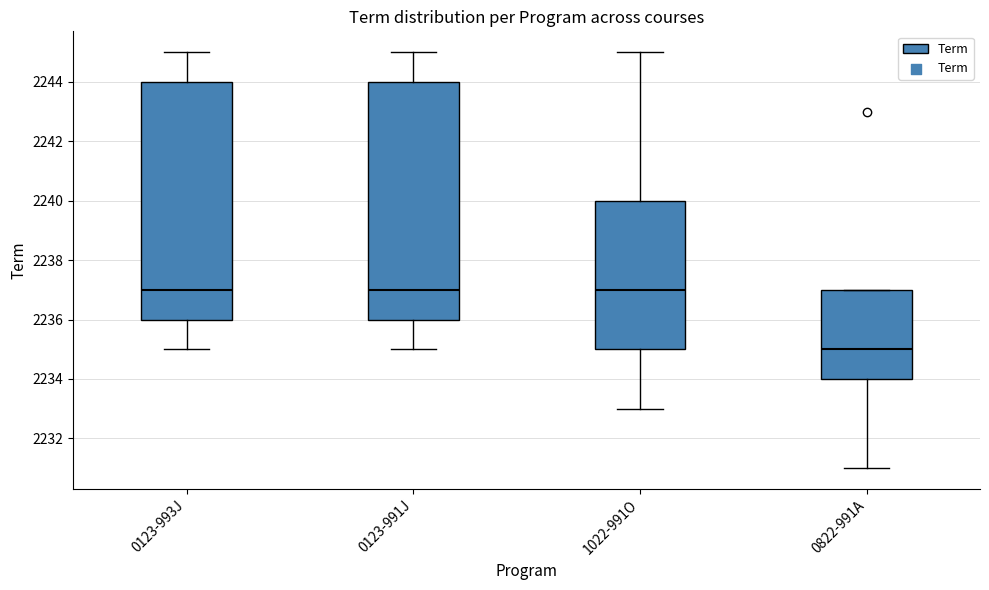

Reading left to right, read every box against the y-axis: the position of its median line, the range the box covers, and the ends of its whiskers. The values are not printed on the chart, so give them approximately, as read against the axis.

0123-993J: median 2237, box 2236 to 2244, whiskers 2235 to 2245
0123-991J: median 2237, box 2236 to 2244, whiskers 2235 to 2245
1022-991O: median 2237, box 2235 to 2240, whiskers 2233 to 2245
0822-991A: median 2235, box 2234 to 2237, whiskers 2231 to 2237